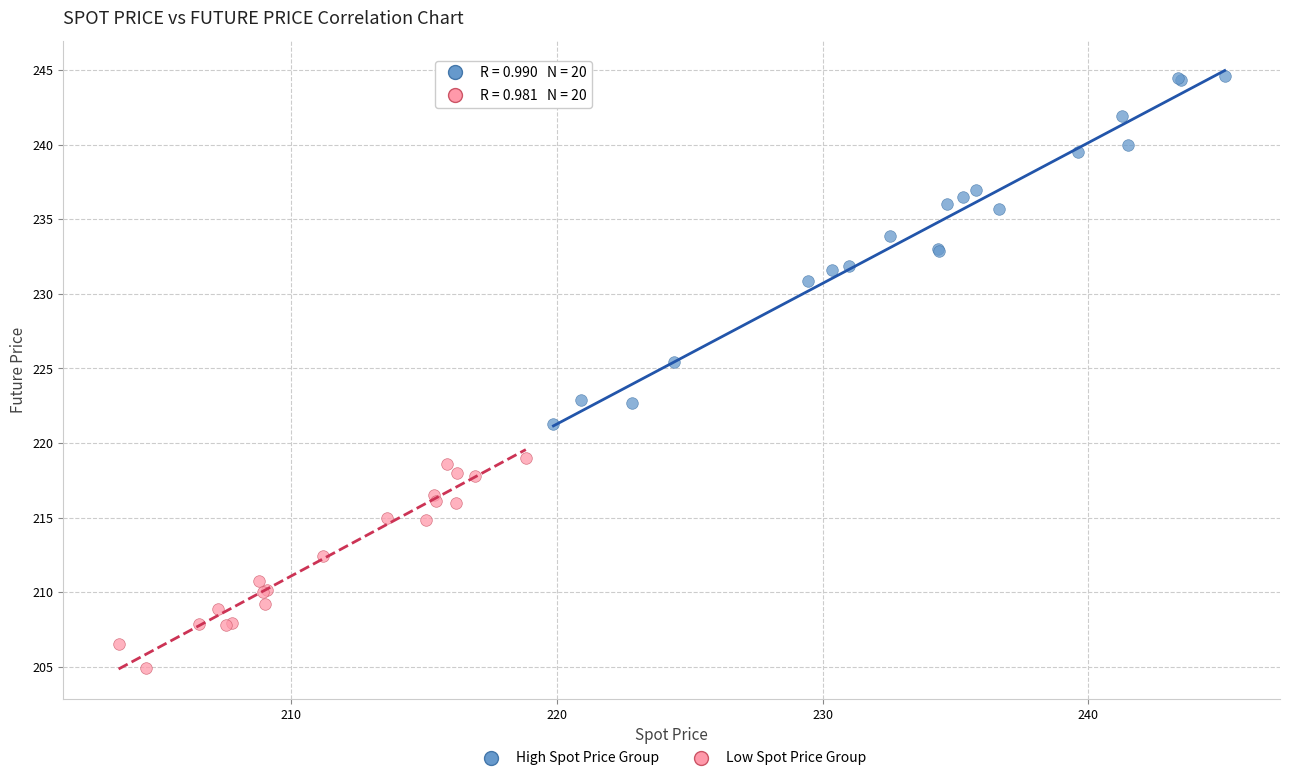

Which series contains the lowest Y value?

Low Spot Price Group